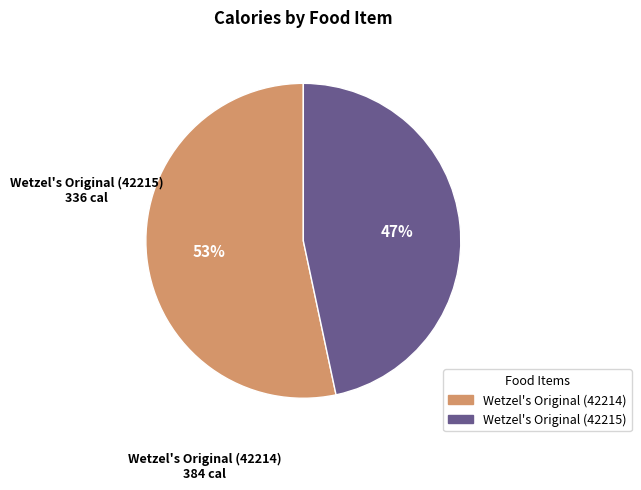

To the nearest percent, what is the average slice percentage?

50%